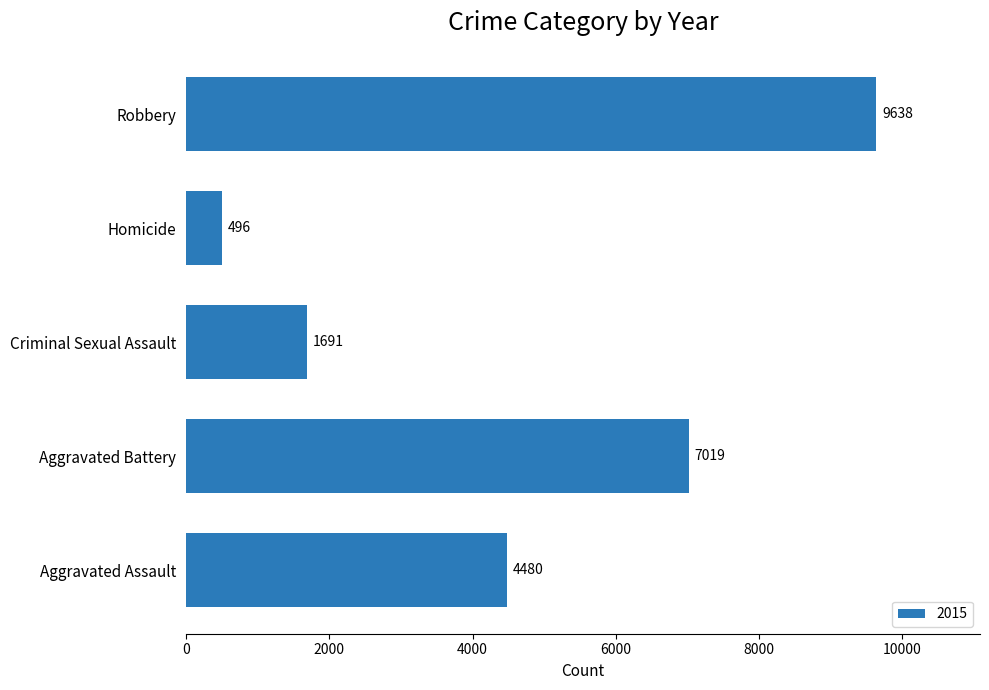

Rank the categories by value from lowest to highest.

Homicide, Criminal Sexual Assault, Aggravated Assault, Aggravated Battery, Robbery